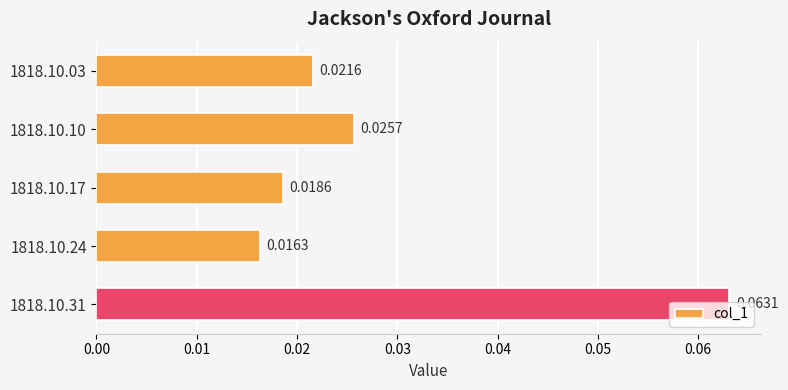

At which label is the value closest to 0?

1818.10.24